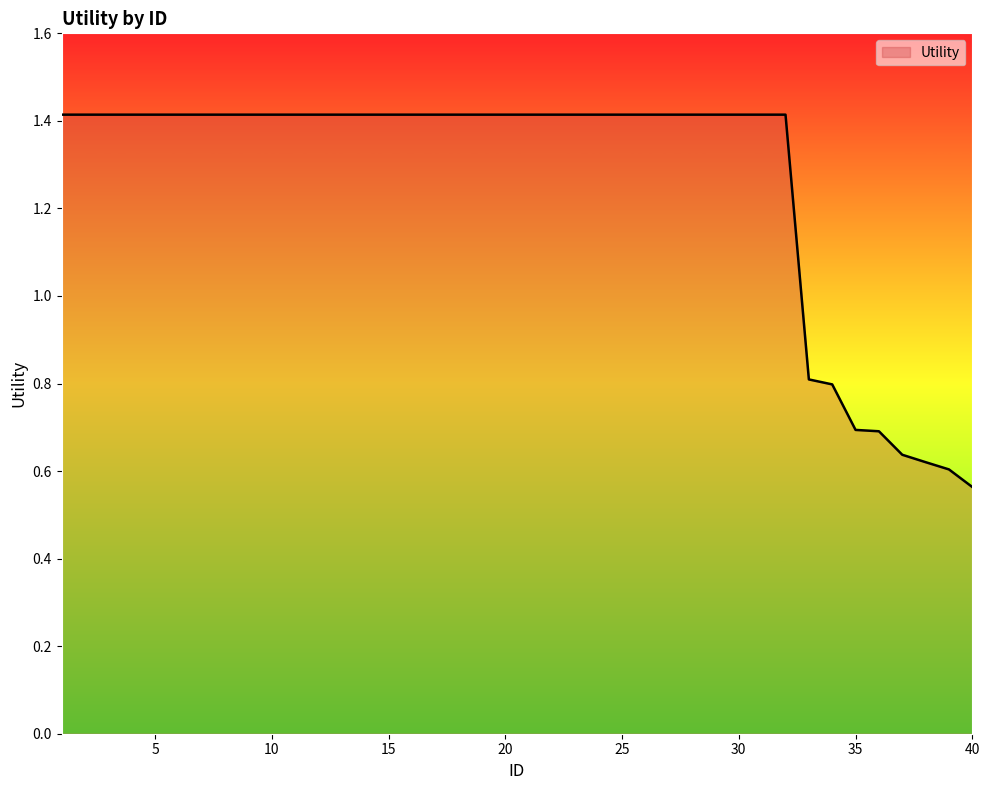

Does the chart have visible grid lines?

No